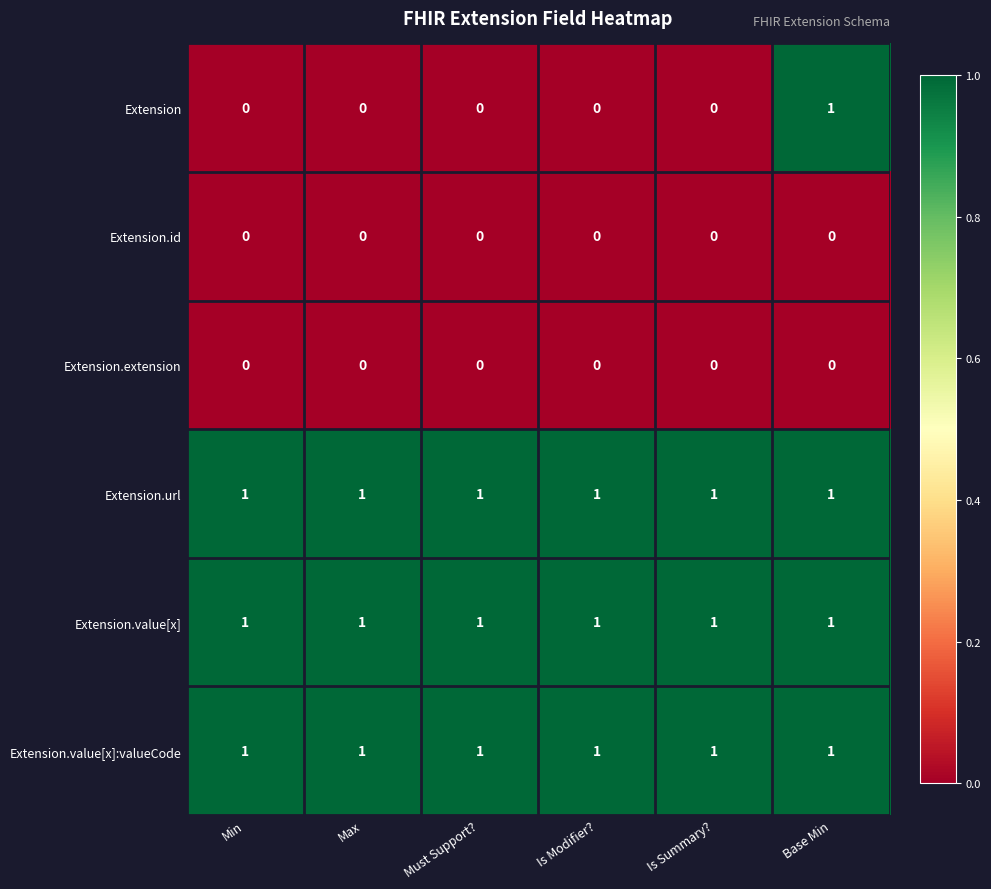

The Extension.value[x] series shows 1 at Is Summary?. True or false?

True